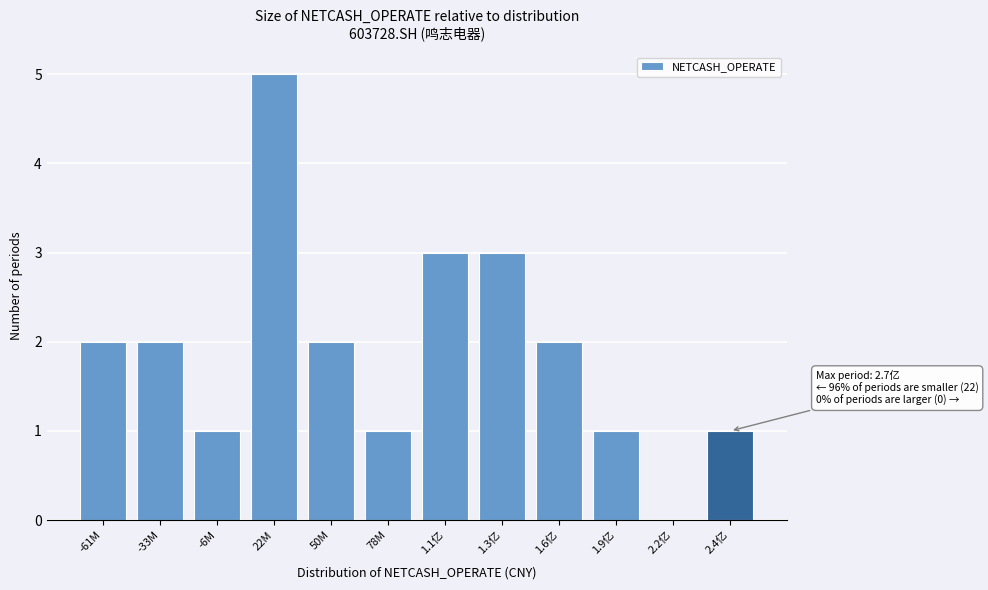

Reading left to right, what are all the values shown in this chart?

-61M=2	-33M=2	-6M=1	22M=5	50M=2	78M=1	1.1亿=3	1.3亿=3	1.6亿=2	1.9亿=1	2.2亿=0	2.4亿=1